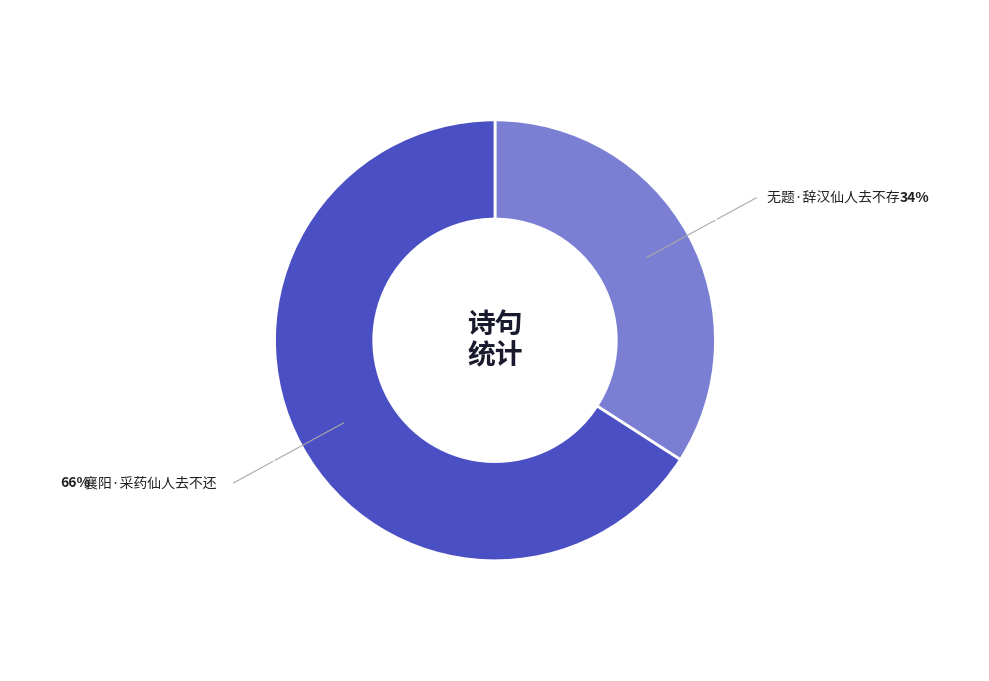

Is there a majority slice in this chart?

Yes